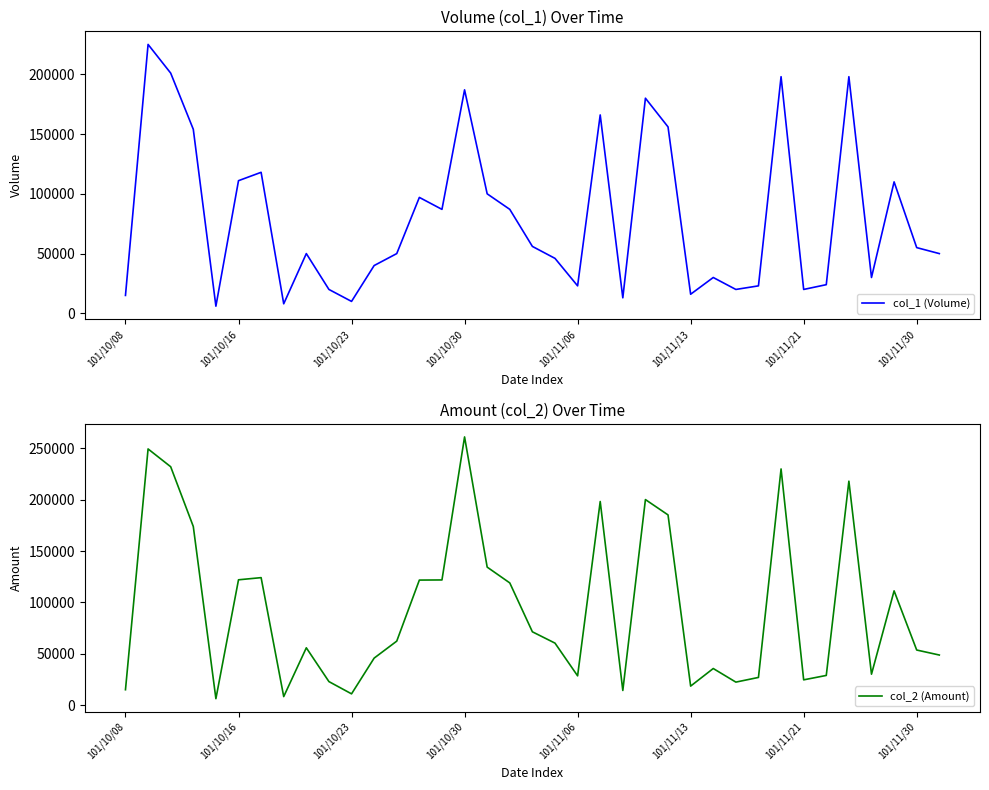

What is the minimum value for col_1 (Volume)?

6000